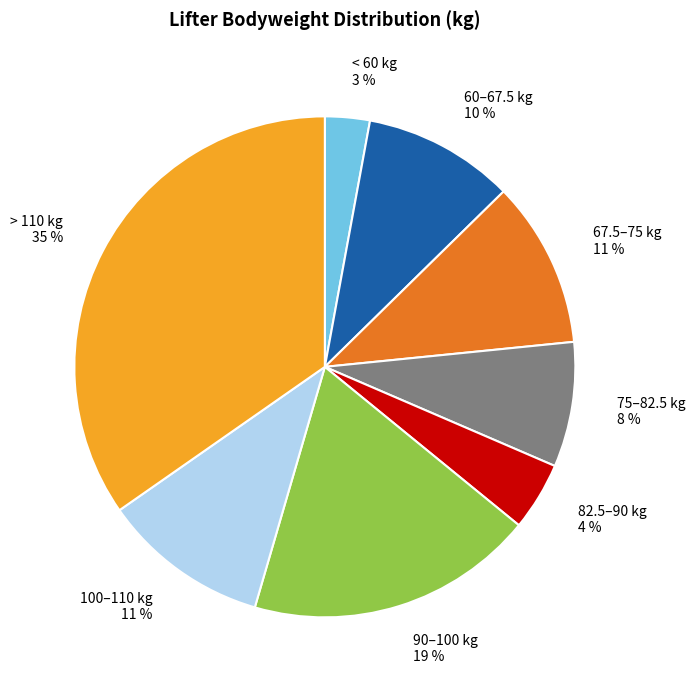

Is there any slice that represents more than half of the pie?

No